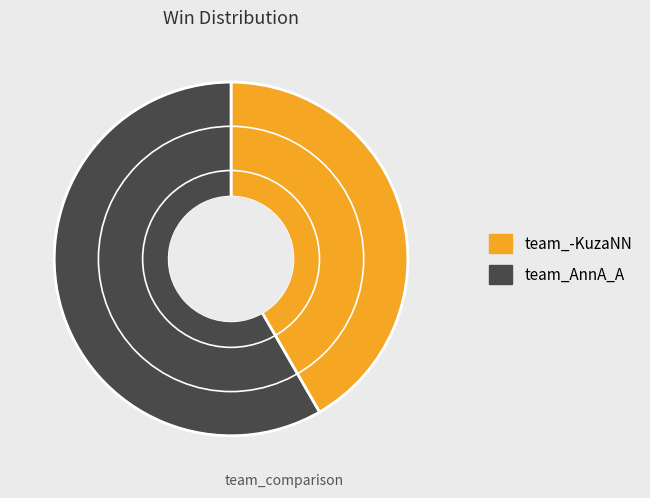

What is the ratio of the value at team_AnnA_A to the value at team_-KuzaNN?

1.4